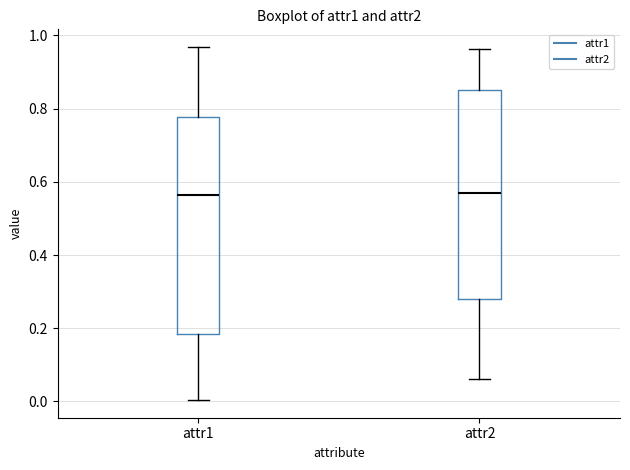

Where does the median line of the box for attr2 sit on the y-axis? The values are not printed on the chart, so give them approximately, as read against the axis.

0.56